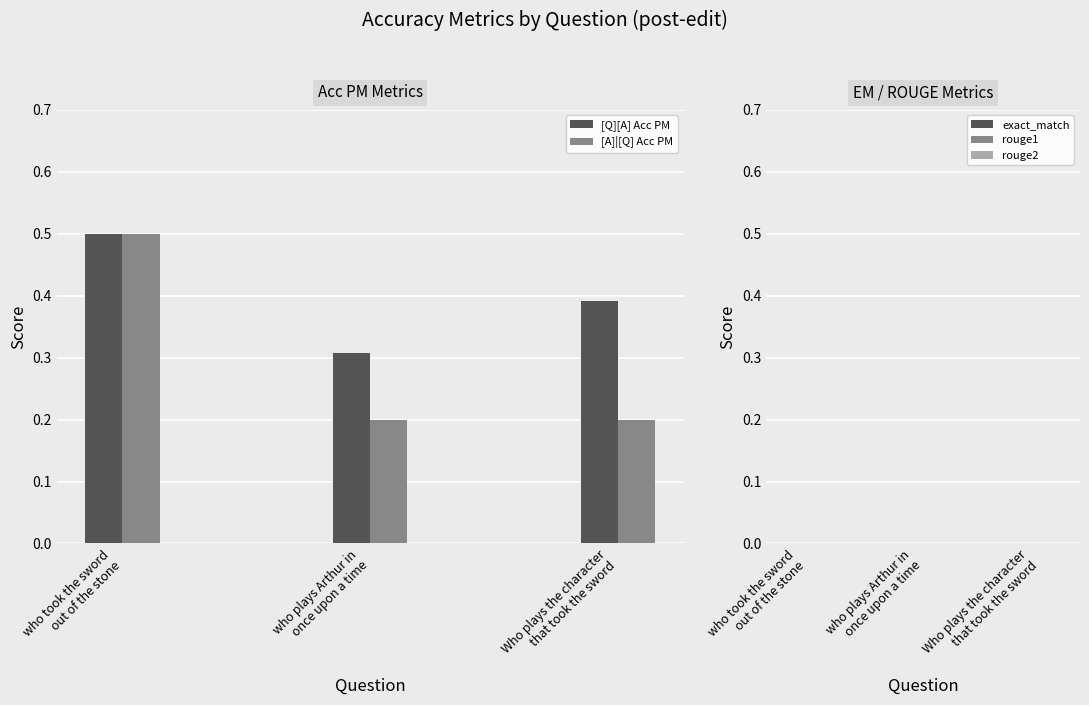

How many [Q][A] Acc PM values are between 0 and 1?

3